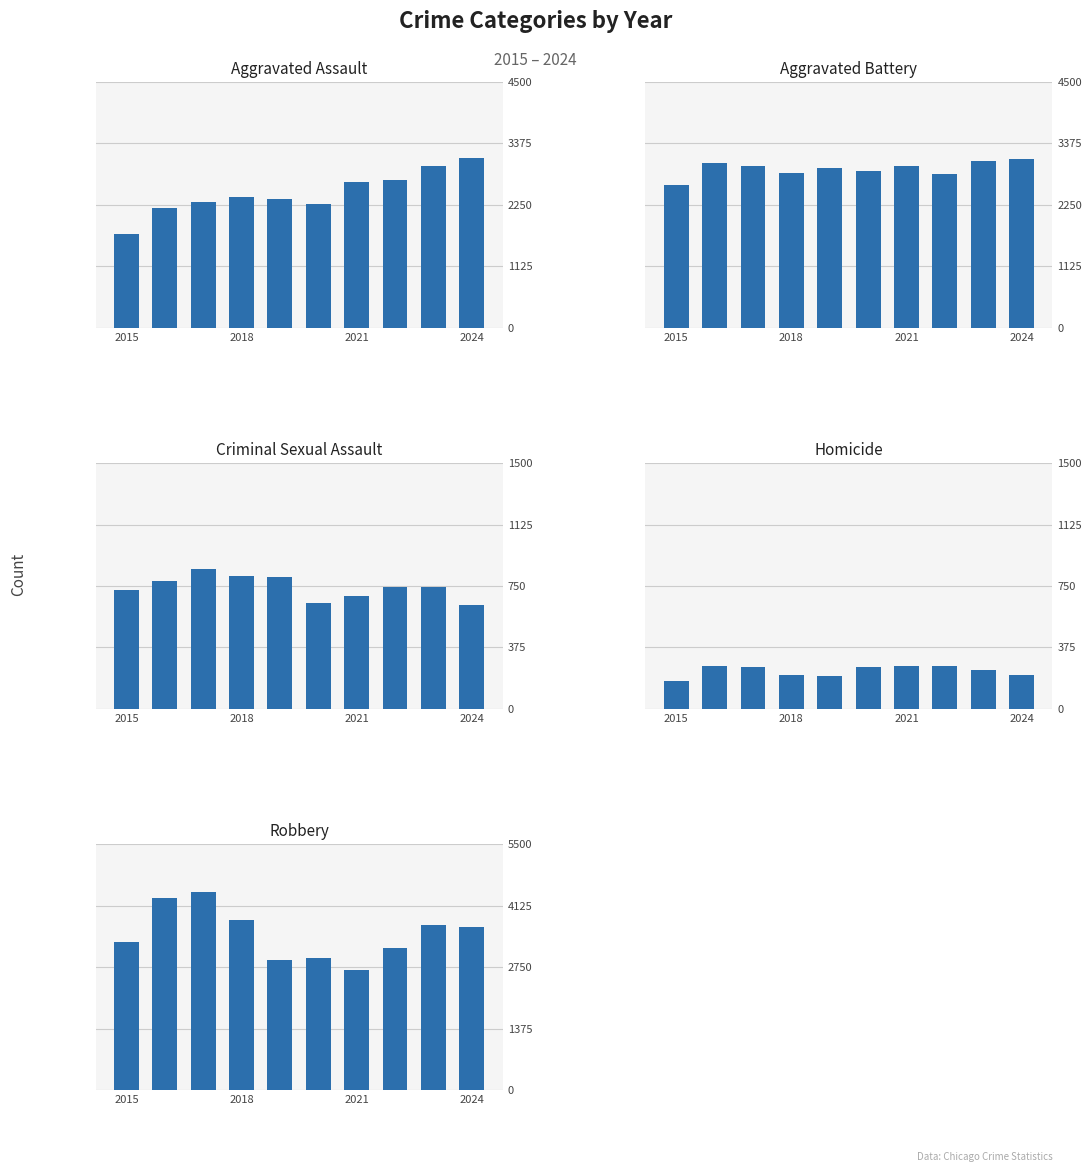

How many groups of bars are there?

10